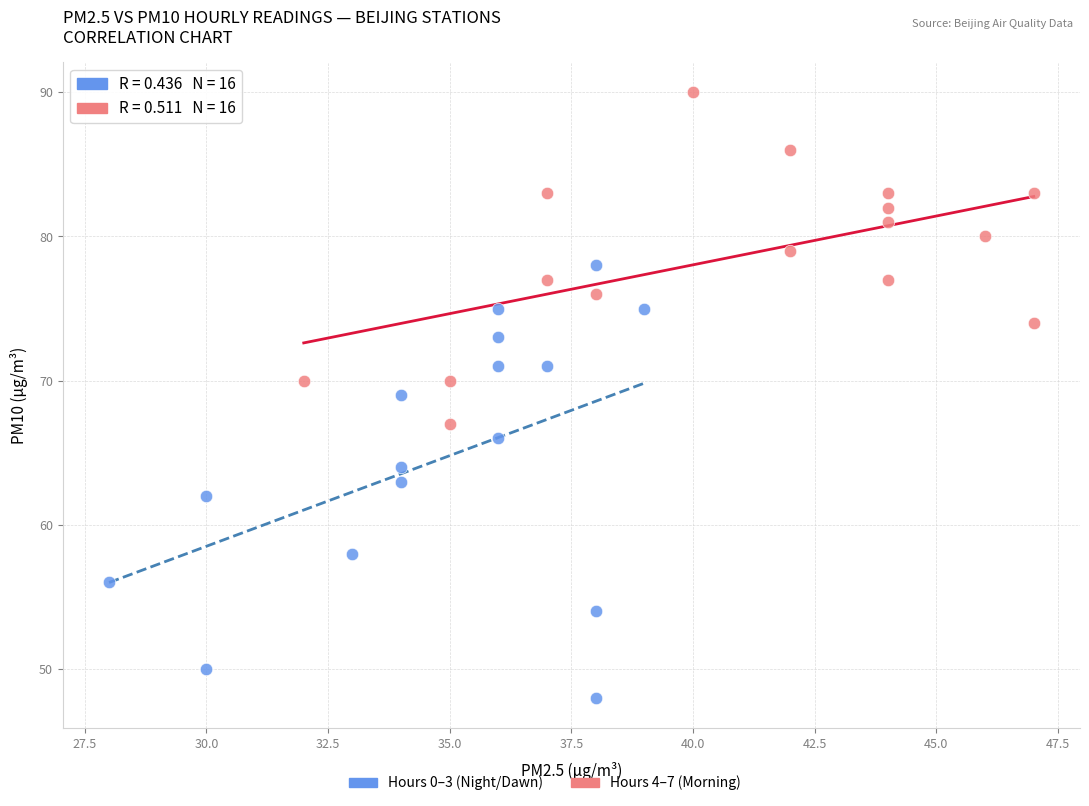

Which series contains the highest Y value?

Hours 4–7 (Morning)